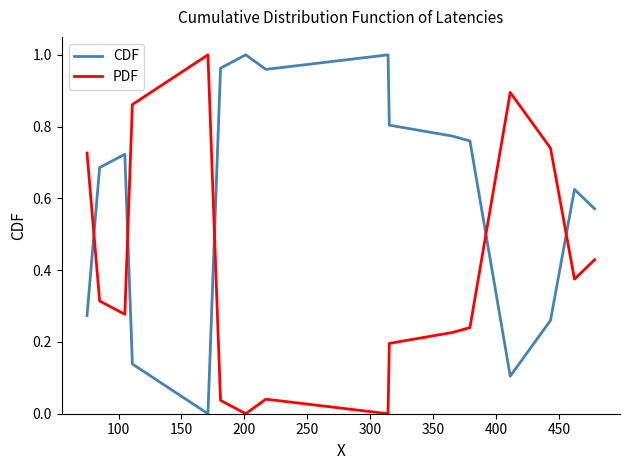

Which series has the largest total across all categories?

CDF